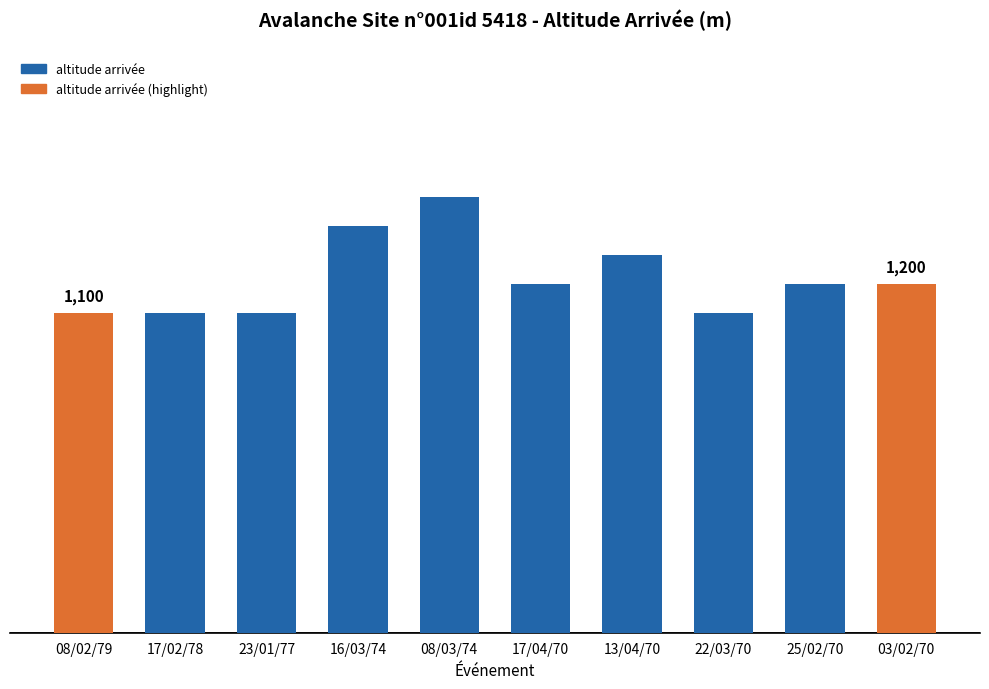

Approximately how many times larger is the value at 17/04/70 compared to 13/04/70?

0.9